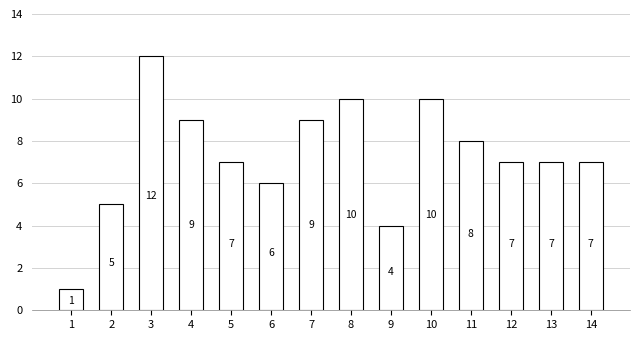

What is the difference between the second highest and second lowest values?

6